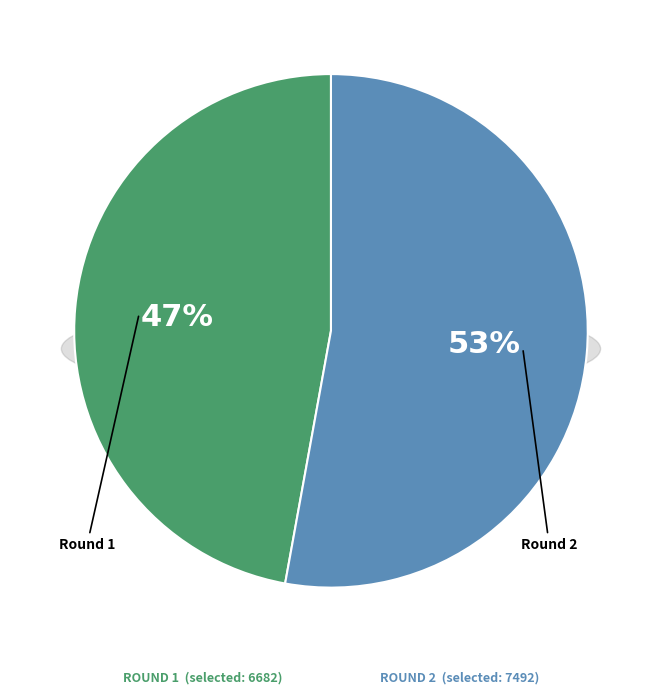

How much of the chart is everything except 2?

47.1%